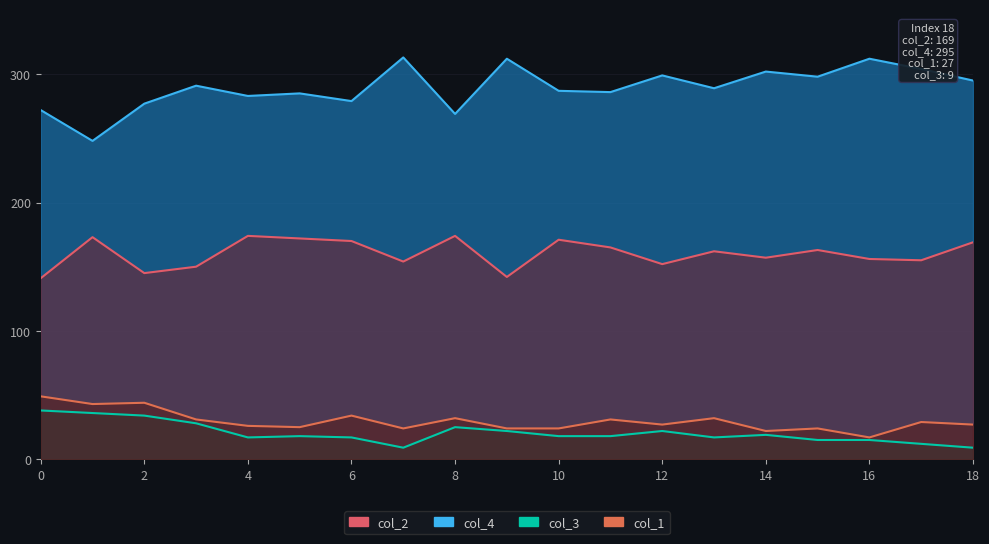

In col_1, how many points are higher than both neighbors (excluding endpoints)?

7